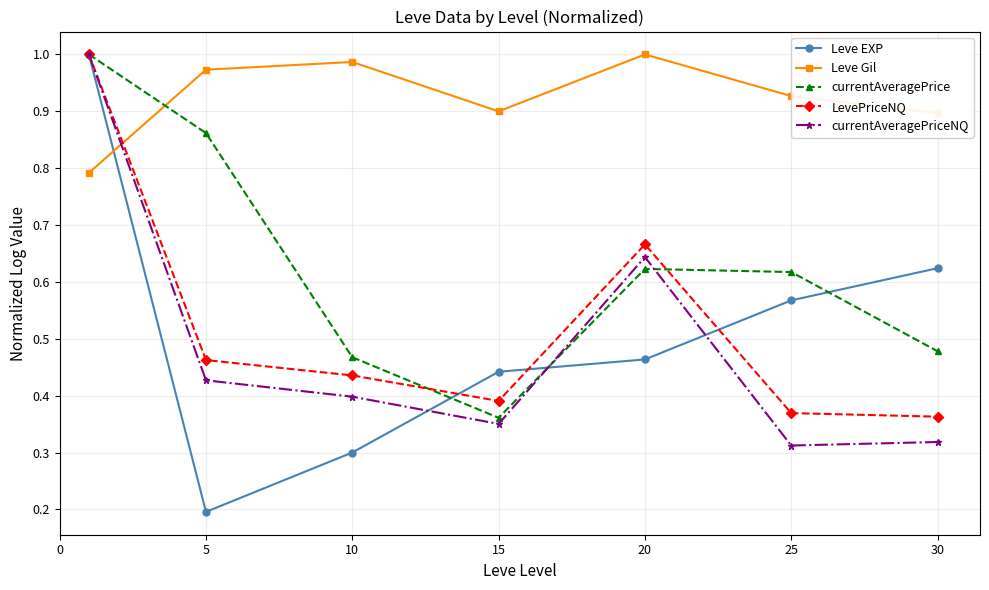

Which series has the largest range (max minus min)?

Leve EXP